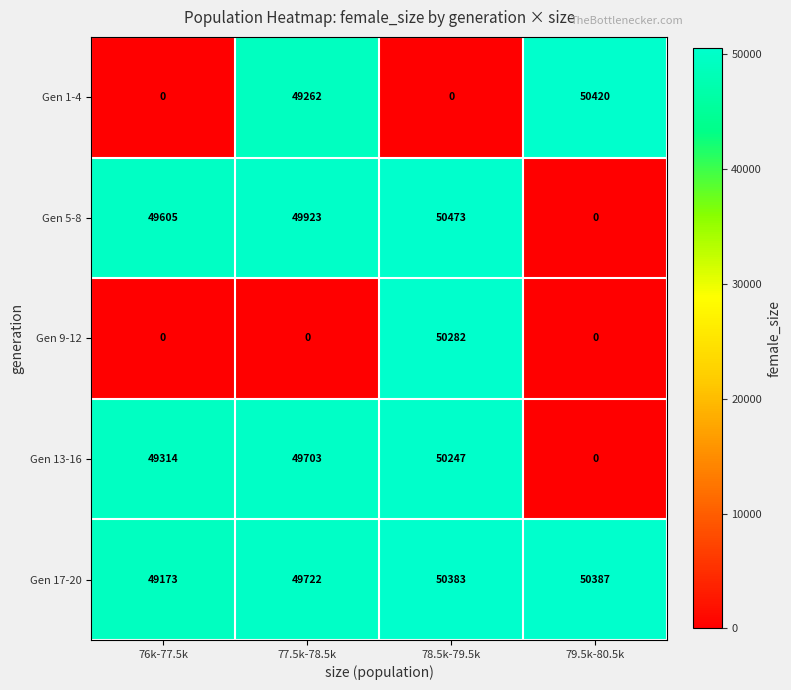

Reading right to left, what are all the values shown in this chart?

Gen 1-4: 50420	0	49262	0
Gen 5-8: 0	50473	49923	49605
Gen 9-12: 0	50282	0	0
Gen 13-16: 0	50247	49703	49314
Gen 17-20: 50387	50383	49722	49173